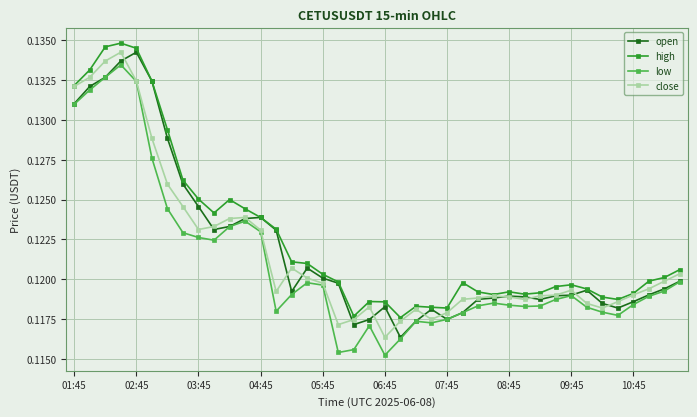

At how many categories does at least one series exceed 0?

40